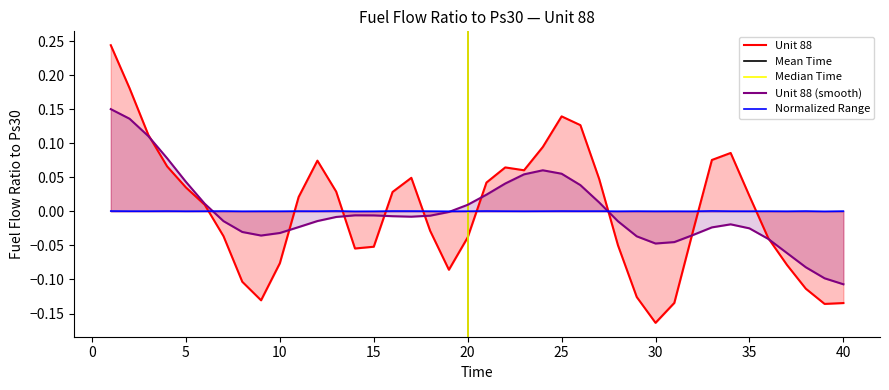

The chart shows a value of 0.0 at 29. True or false?

False